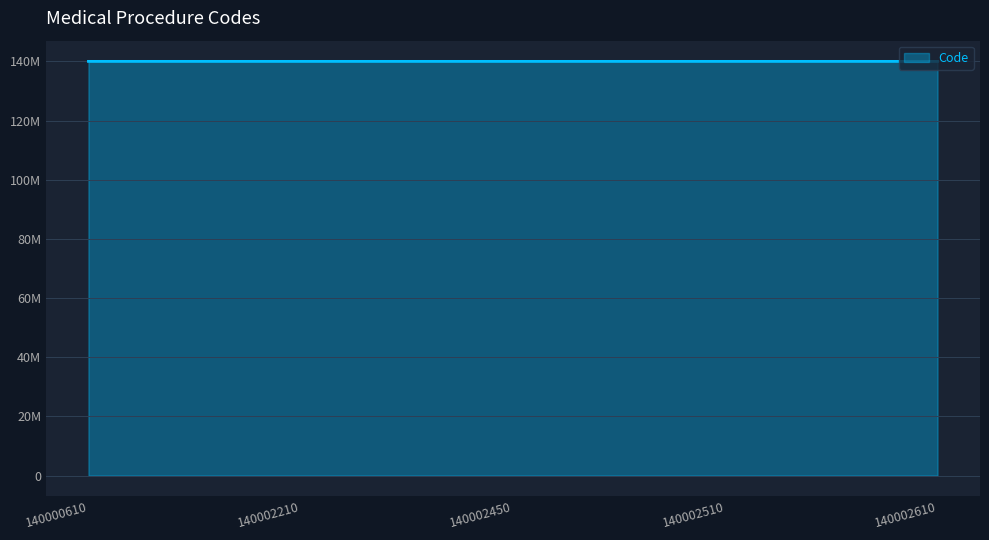

Is it true that the value at 140002610 is 240151003?

False